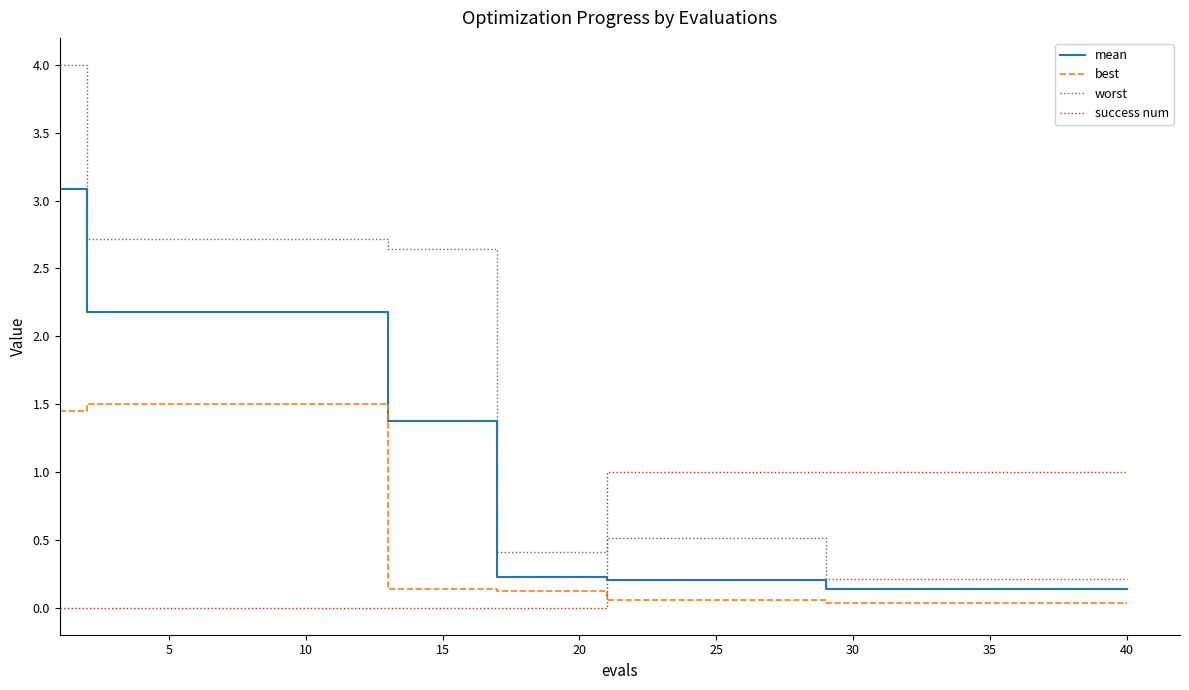

What is the maximum value for mean?

3.1